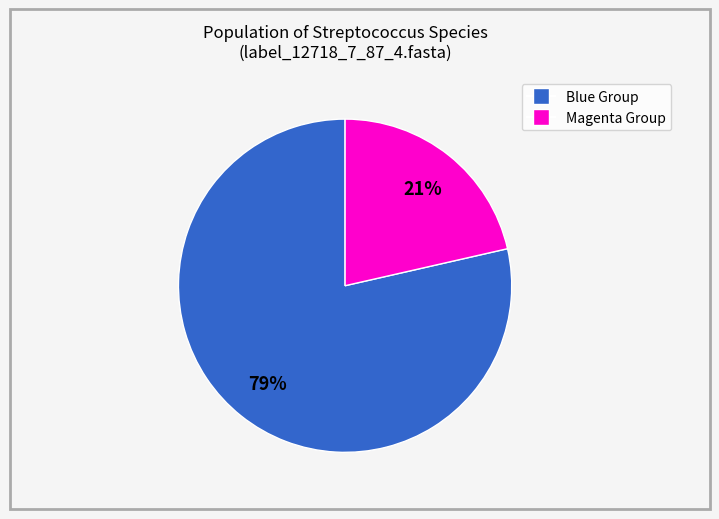

To the nearest percent, what is the average slice percentage?

50%